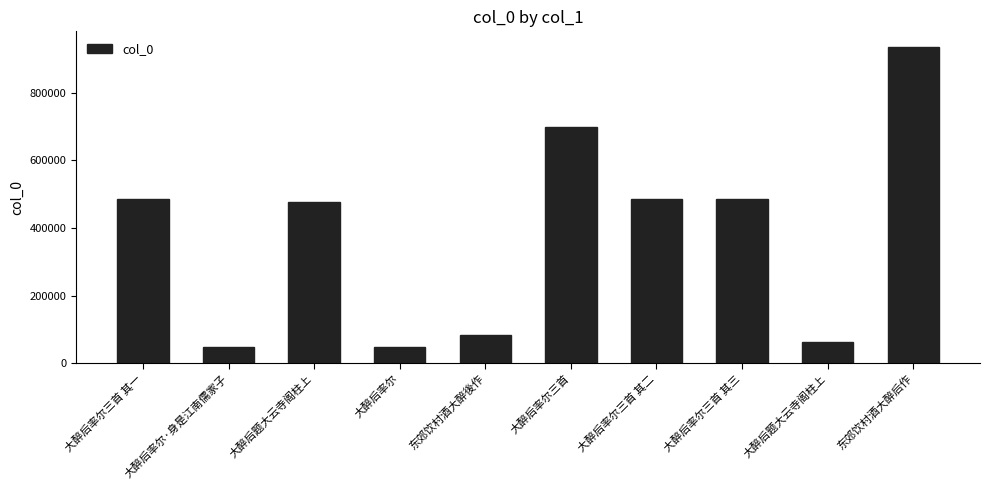

How many data points are less than 485631?

5